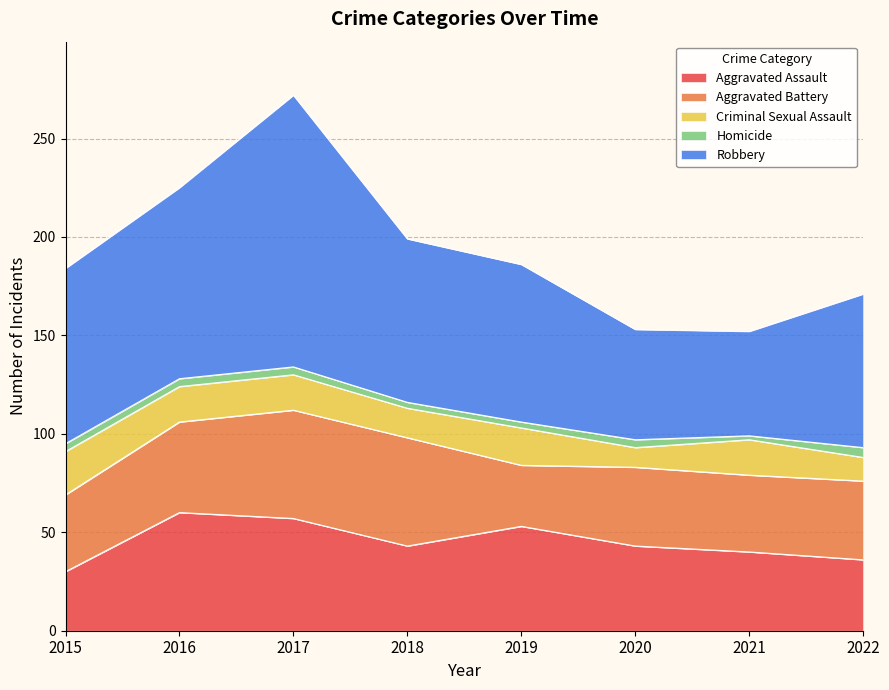

Which has a higher value, 2022 or 2018?

2018